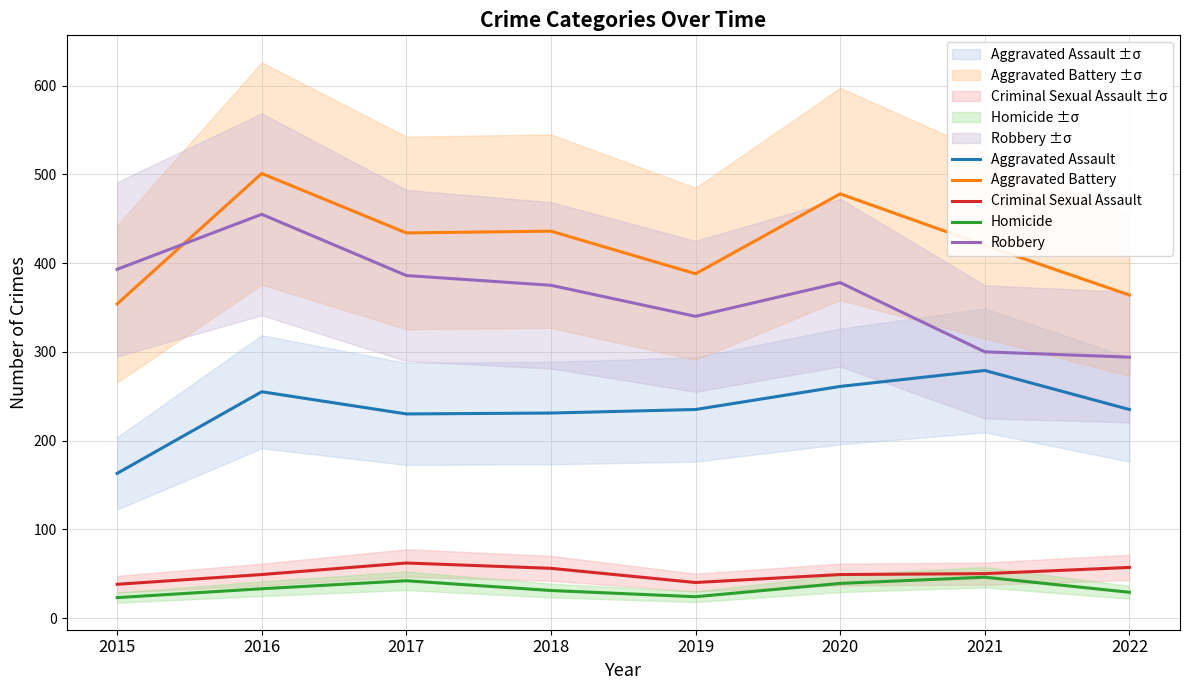

How many values in the Aggravated Assault series are below 235?

3